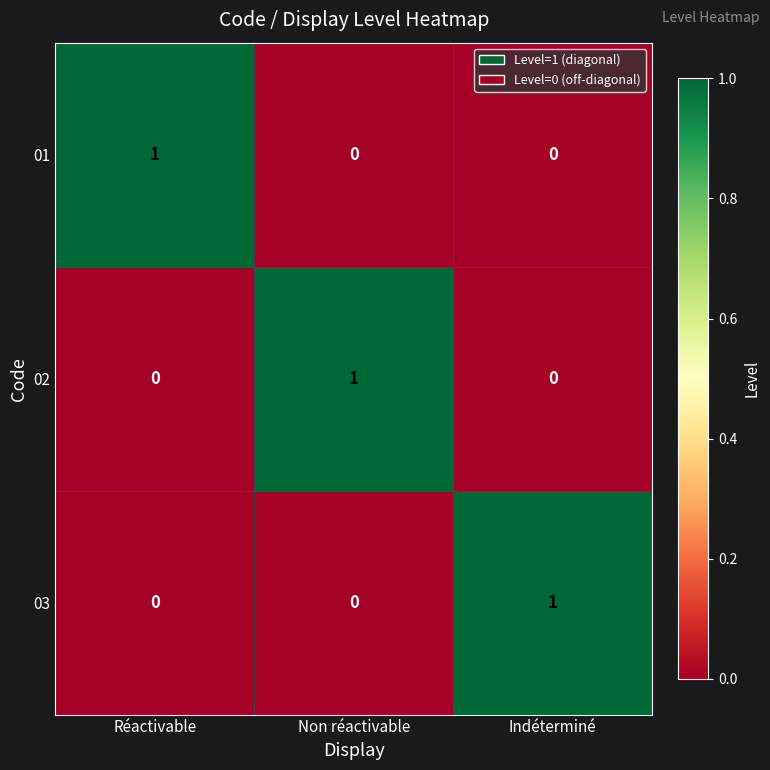

At how many categories does at least one series exceed 0?

3